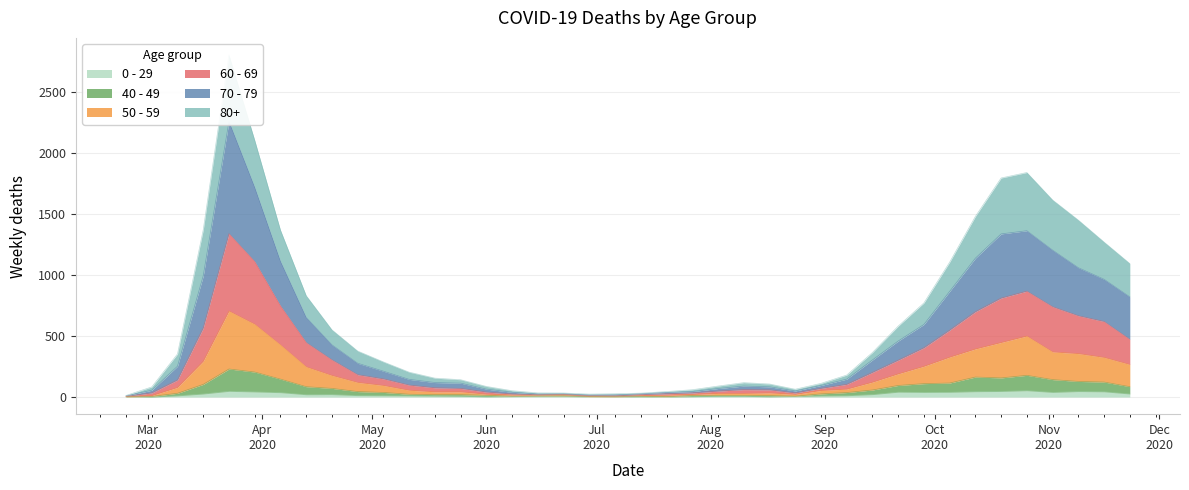

List the labels in order of 50 - 59 value, largest first.

2020-03-23, 2020-03-30, 2020-10-26, 2020-10-19, 2020-04-06, 2020-10-12, 2020-11-02, 2020-11-09, 2020-10-05, 2020-11-16, 2020-03-16, 2020-11-23, 2020-09-28, 2020-04-13, 2020-09-21, 2020-04-20, 2020-09-14, 2020-04-27, 2020-05-04, 2020-03-09, 2020-09-07, 2020-05-11, 2020-08-31, 2020-05-18, 2020-05-25, 2020-08-17, 2020-08-03, 2020-08-10, 2020-06-01, 2020-08-24, 2020-07-27, 2020-06-22, 2020-06-08, 2020-06-15, 2020-07-20, 2020-03-02, 2020-07-13, 2020-07-06, 2020-06-29, 2020-02-24